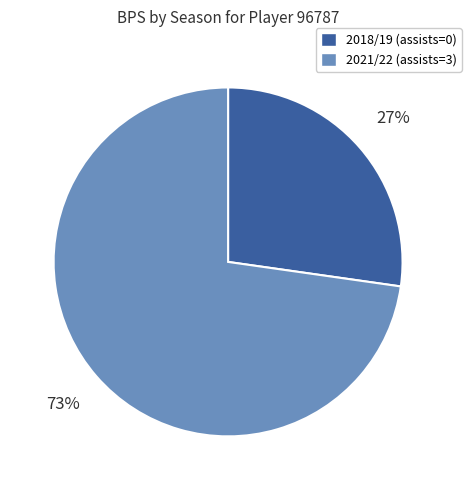

Does any single category account for the majority?

Yes